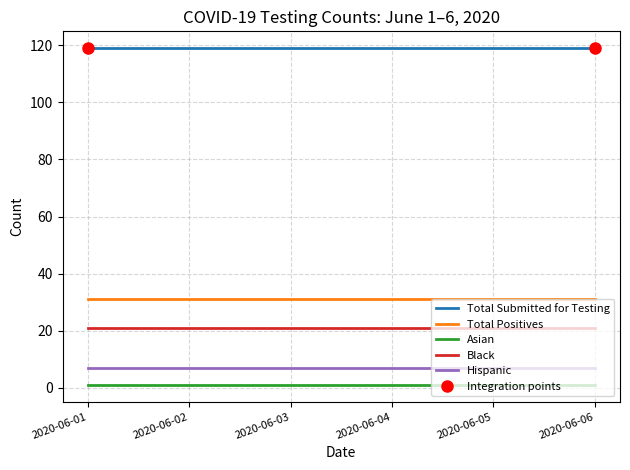

What is the sum of all Asian values?

6